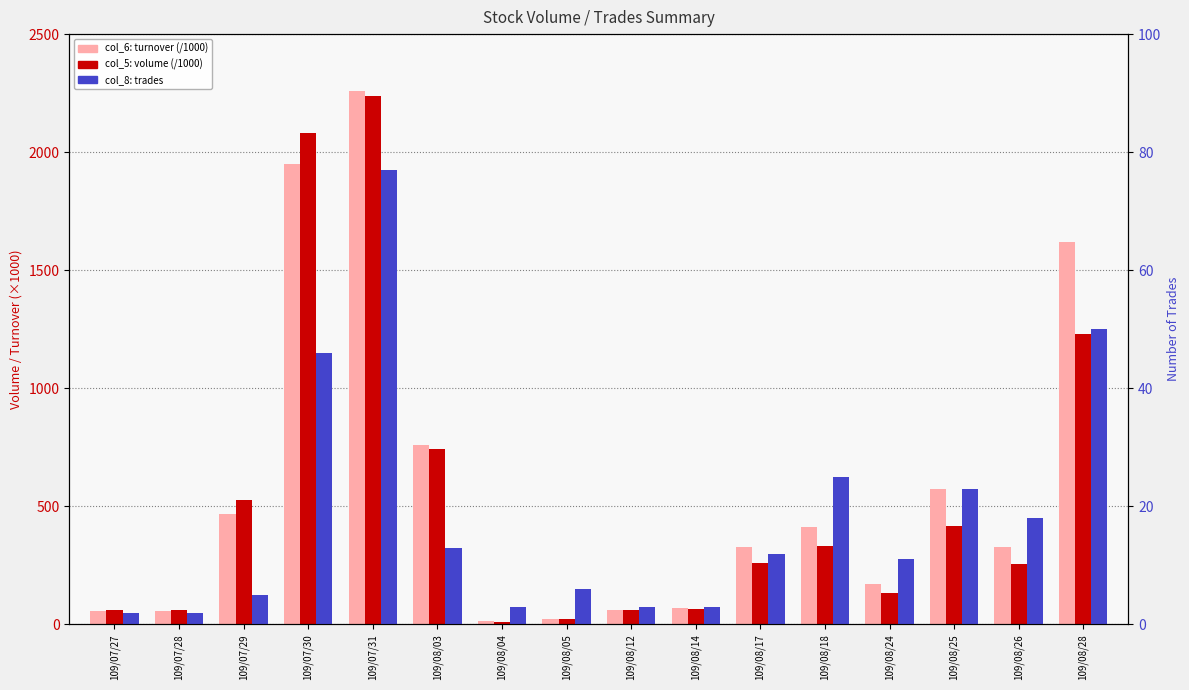

Which label corresponds to the largest value in the chart?

109/07/31